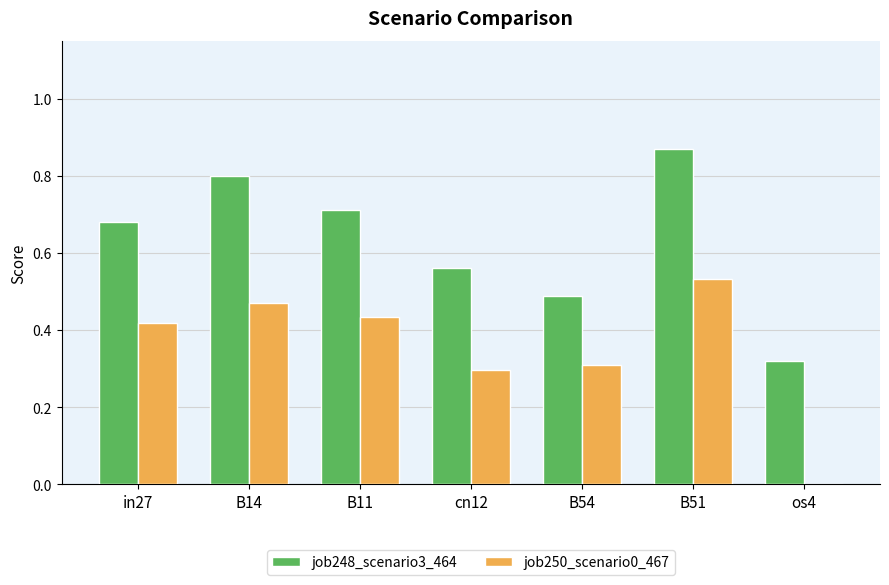

Is the value of job248_scenario3_464 at in27 greater than the value of job250_scenario0_467 at in27?

Yes